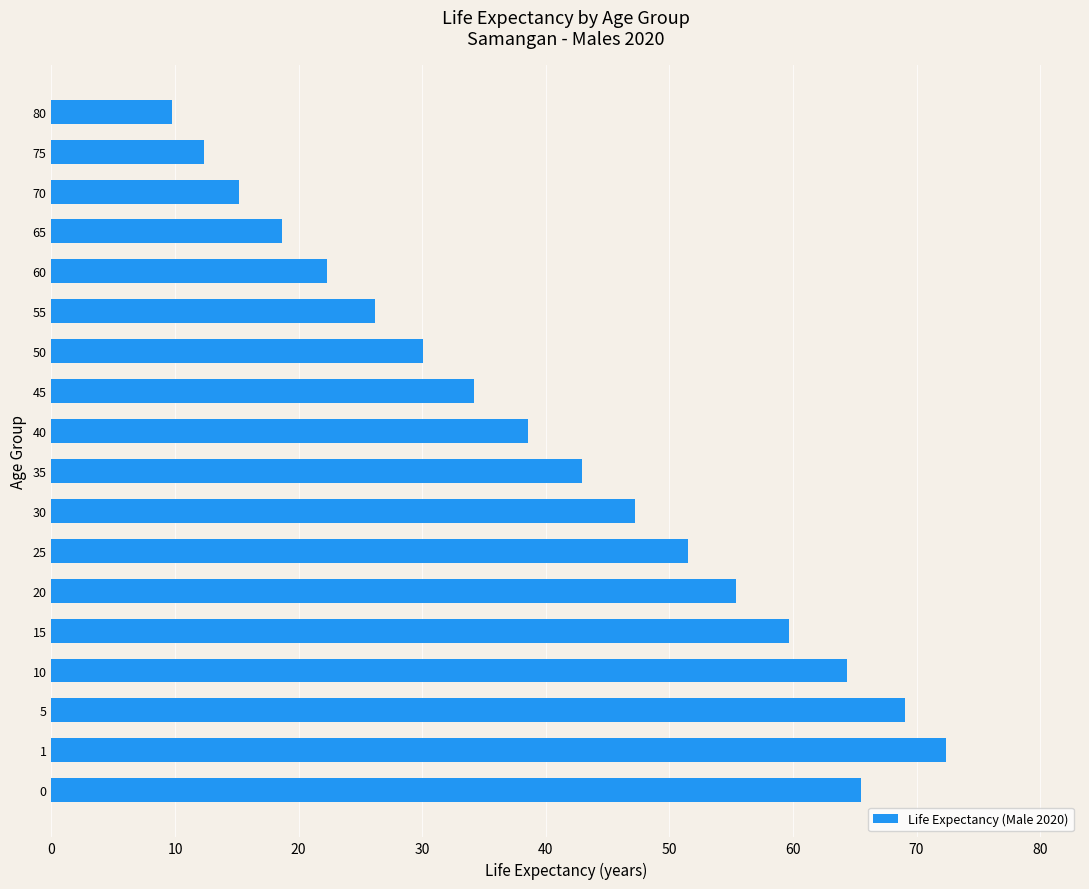

Approximately how many times larger is the value at 60 compared to 40?

0.6